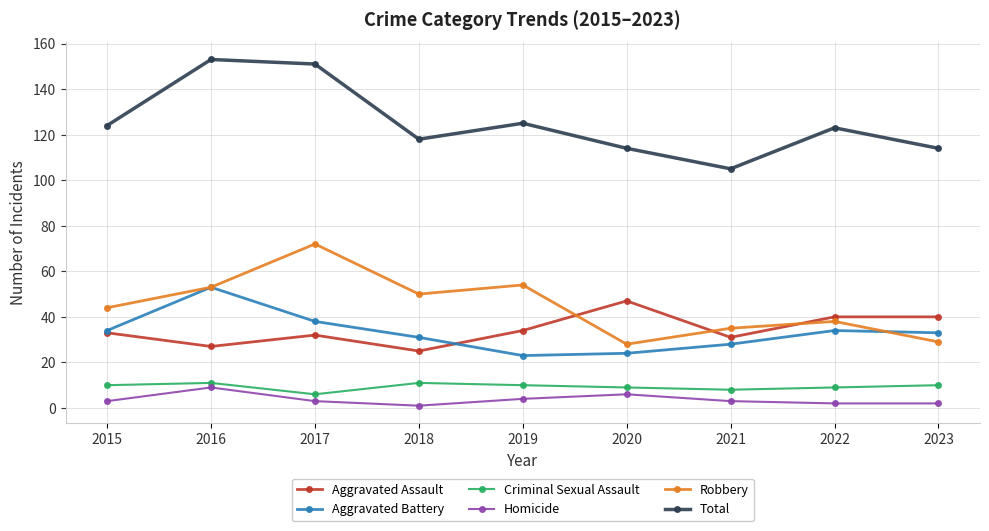

Where is the first local maximum for Homicide?

2016